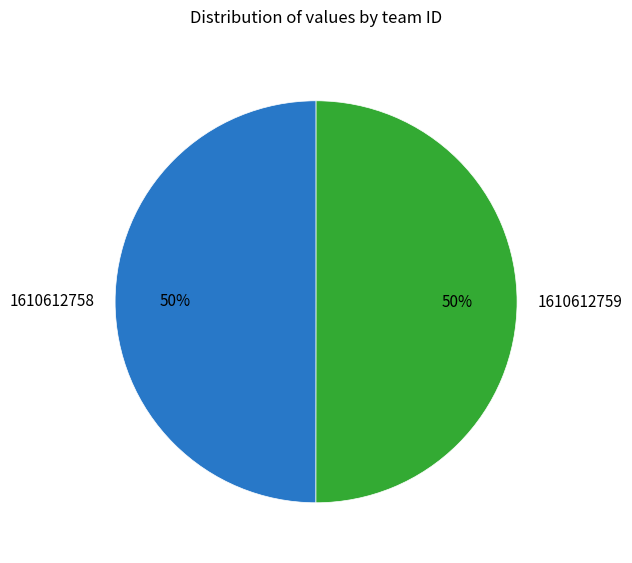

What is the ratio of the value at 1610612758 to the value at 1610612759?

1.0